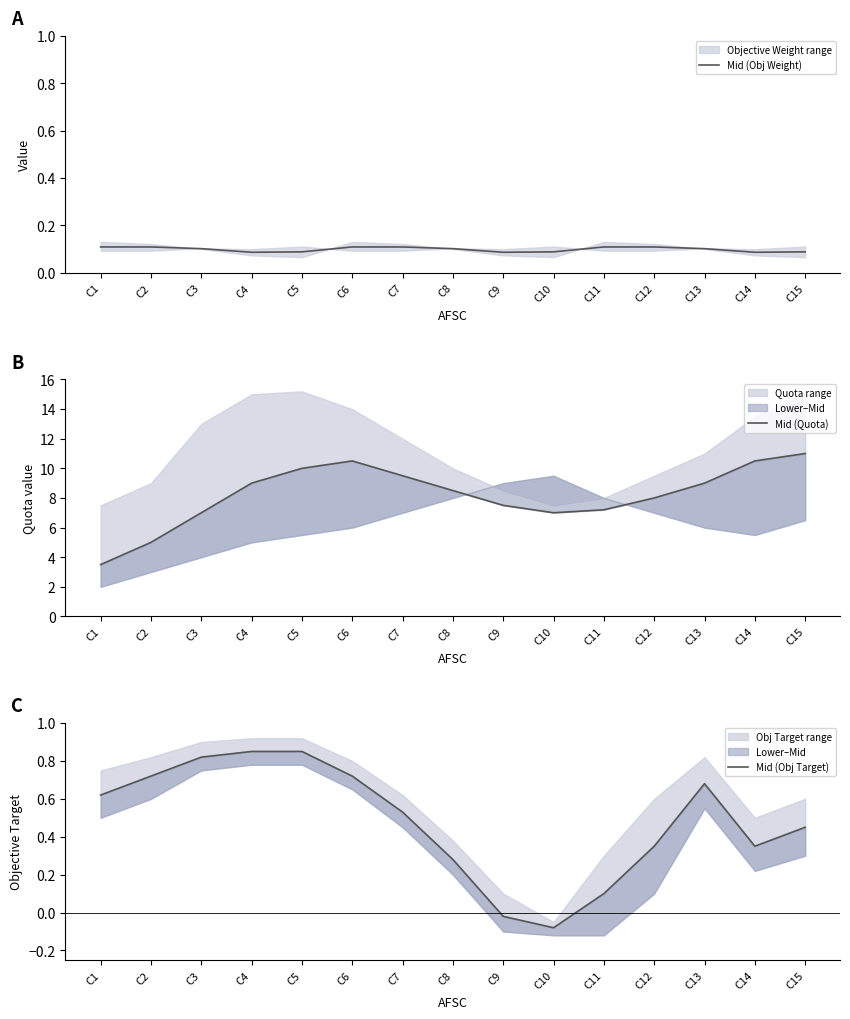

How many Mid (Obj Weight) values are between 0 and 1?

15